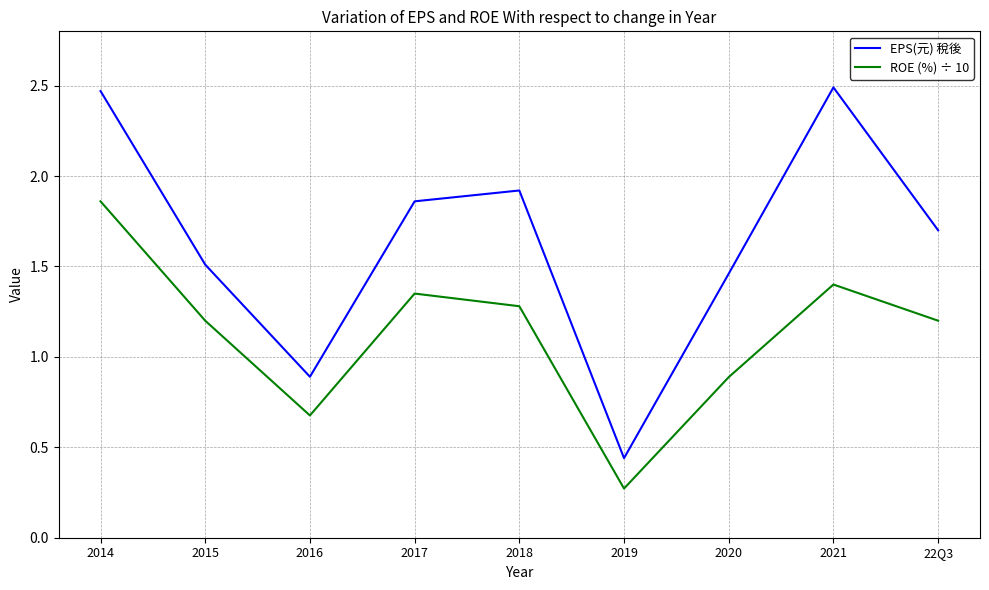

Which category has the lowest value across all series?

2019